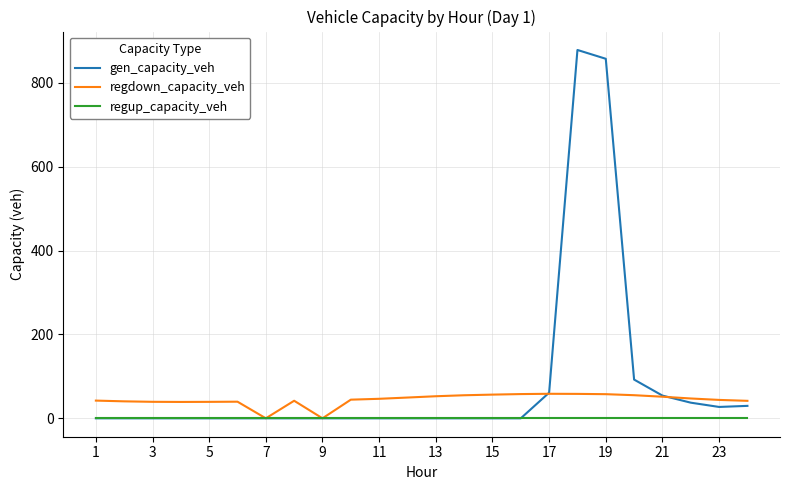

Which series has the largest range (max minus min)?

gen_capacity_veh